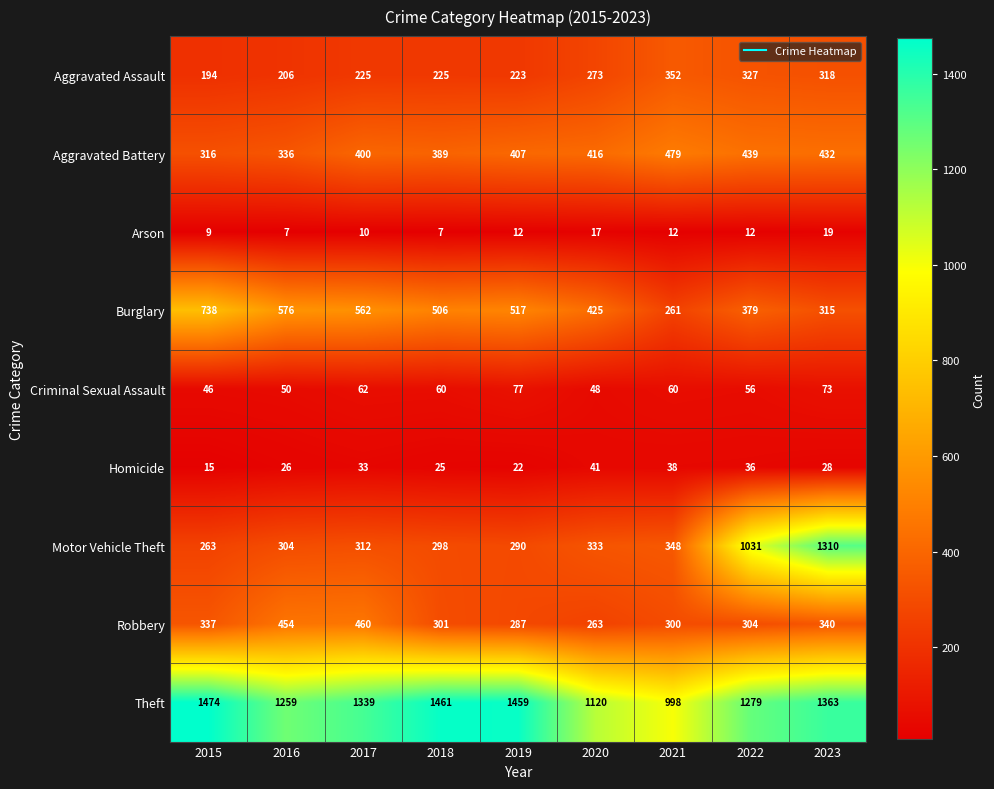

The Criminal Sexual Assault series shows 98 at 2022. True or false?

False